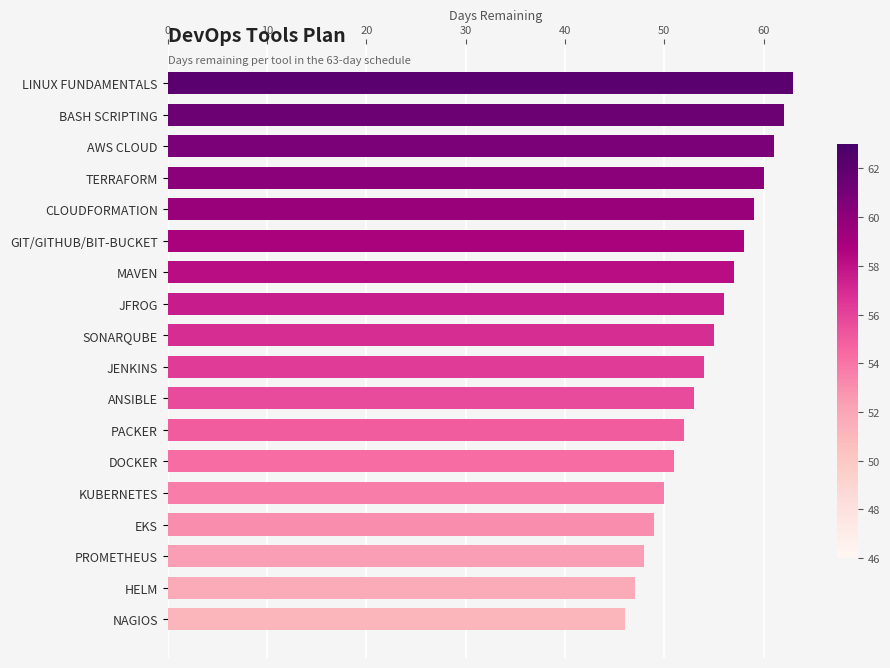

List the labels in order of value, largest first.

LINUX FUNDAMENTALS, BASH SCRIPTING, AWS CLOUD, TERRAFORM, CLOUDFORMATION, GIT/GITHUB/BIT-BUCKET, MAVEN, JFROG, SONARQUBE, JENKINS, ANSIBLE, PACKER, DOCKER, KUBERNETES, EKS, PROMETHEUS, HELM, NAGIOS